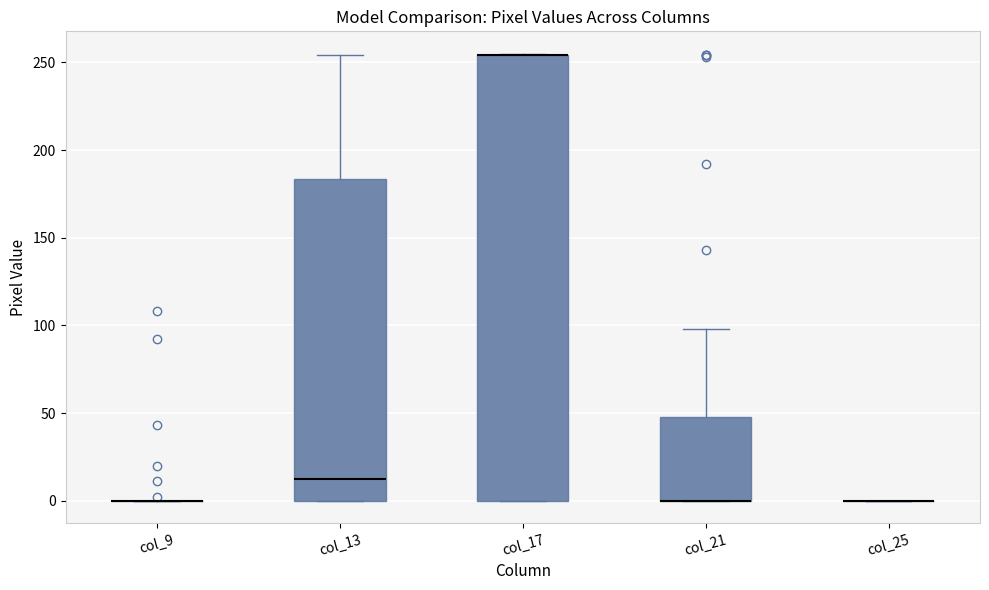

Reading left to right, read every box against the y-axis: the position of its median line, the range the box covers, and the ends of its whiskers. The values are not printed on the chart, so give them approximately, as read against the axis.

col_9: box collapsed to a line at 0, whiskers 0 to 0
col_13: median 15, box 0 to 185, whiskers 0 to 255
col_17: median 255 (drawn on the box's upper edge), box 0 to 255, whiskers 0 to 255
col_21: median 0 (drawn on the box's lower edge), box 0 to 50, whiskers 0 to 100
col_25: box collapsed to a line at 0, whiskers 0 to 0